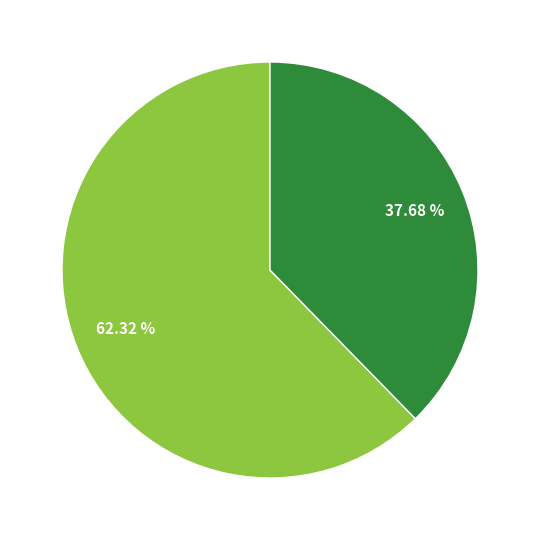

Does any single category account for the majority?

Yes